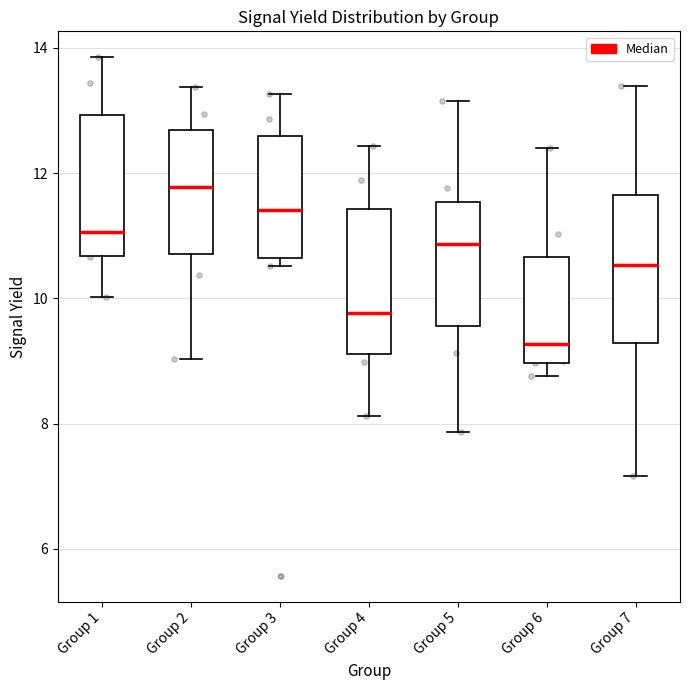

Reading left to right, transcribe this box plot: for each box, give where its median line is, the range the box spans, and where its two whiskers end, as read against the y-axis. The values are not printed on the chart, so give them approximately, as read against the axis.

Group 1: median 11.0, box 10.6 to 13.0, whiskers 10.0 to 13.8
Group 2: median 11.8, box 10.8 to 12.6, whiskers 9.0 to 13.4
Group 3: median 11.4, box 10.6 to 12.6, whiskers 10.6 (just below the box's lower edge) to 13.2
Group 4: median 9.8, box 9.2 to 11.4, whiskers 8.2 to 12.4
Group 5: median 10.8, box 9.6 to 11.6, whiskers 7.8 to 13.2
Group 6: median 9.2, box 9.0 to 10.6, whiskers 8.8 to 12.4
Group 7: median 10.6, box 9.2 to 11.6, whiskers 7.2 to 13.4